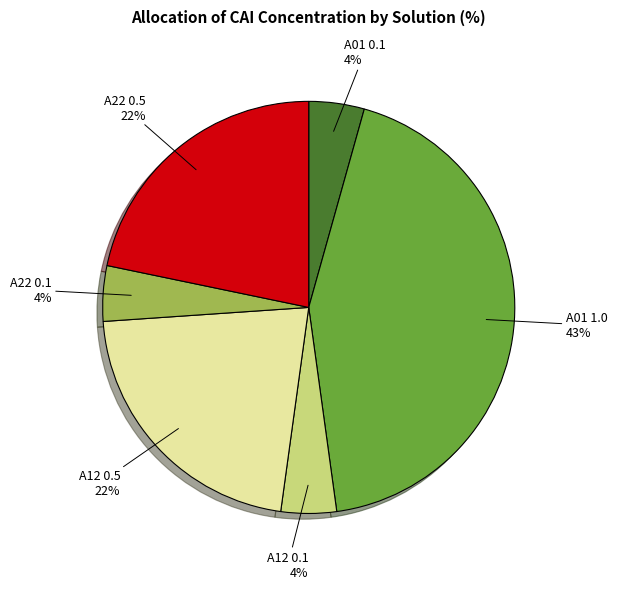

Which category has the biggest portion of the pie?

A01 1.0